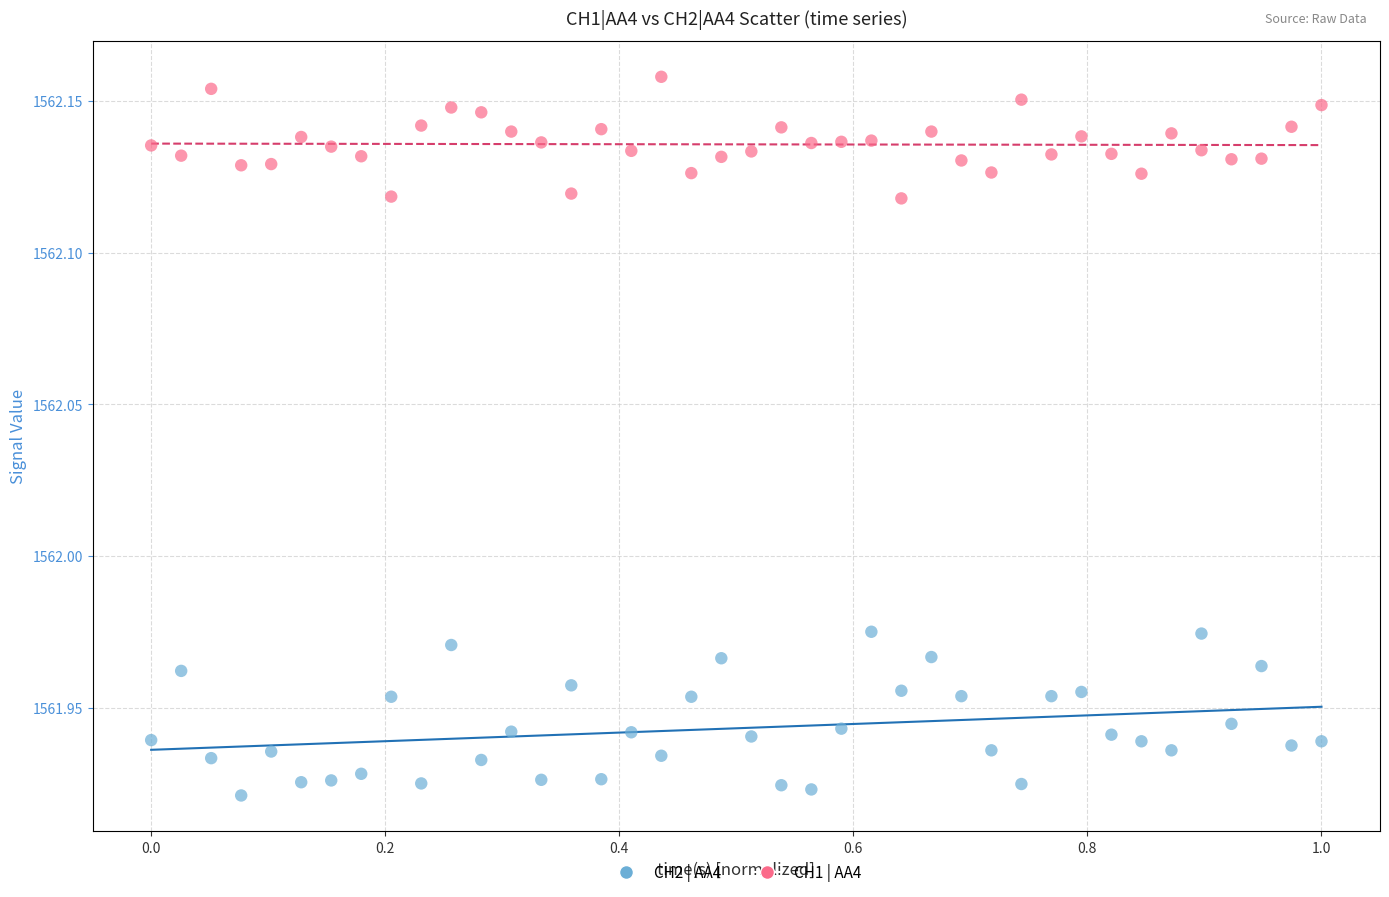

Which series has the widest spread of Y values?

CH2 | AA4